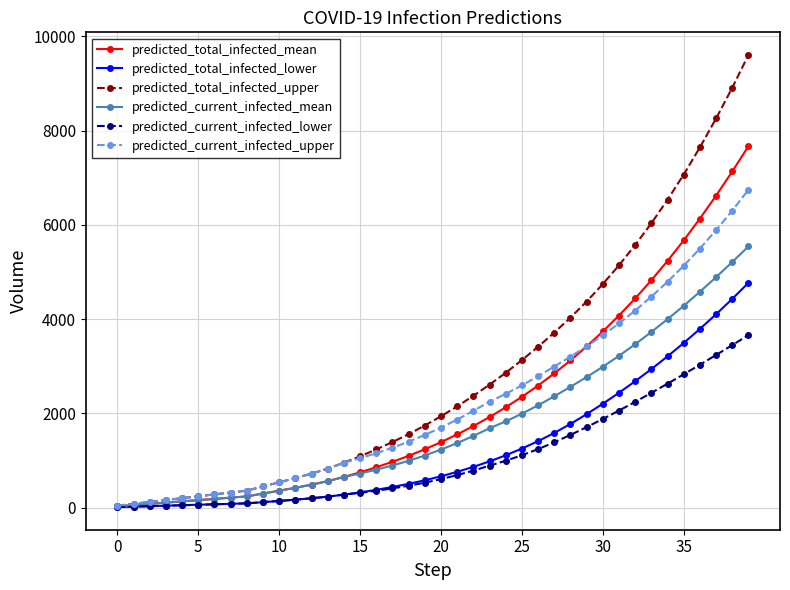

What is the maximum value shown in the chart?

9608